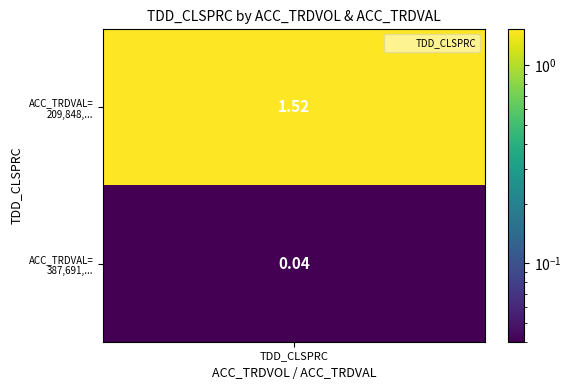

What is the difference between the values at 1 and 0?

1.5